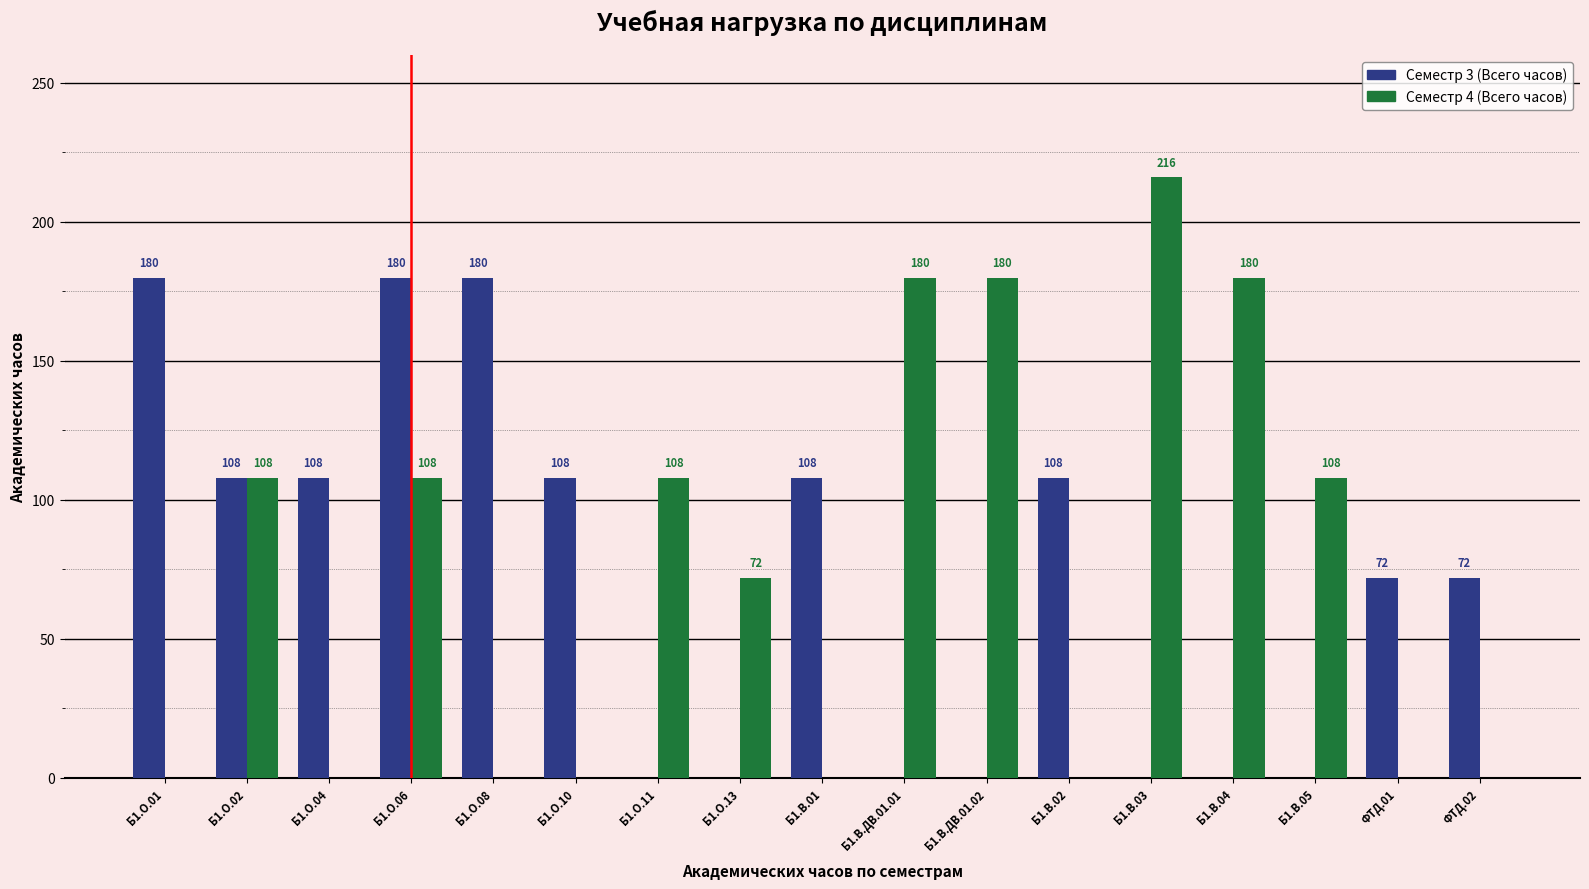

The Семестр 4 (Всего часов) series shows 180 at Б1.В.04. True or false?

True